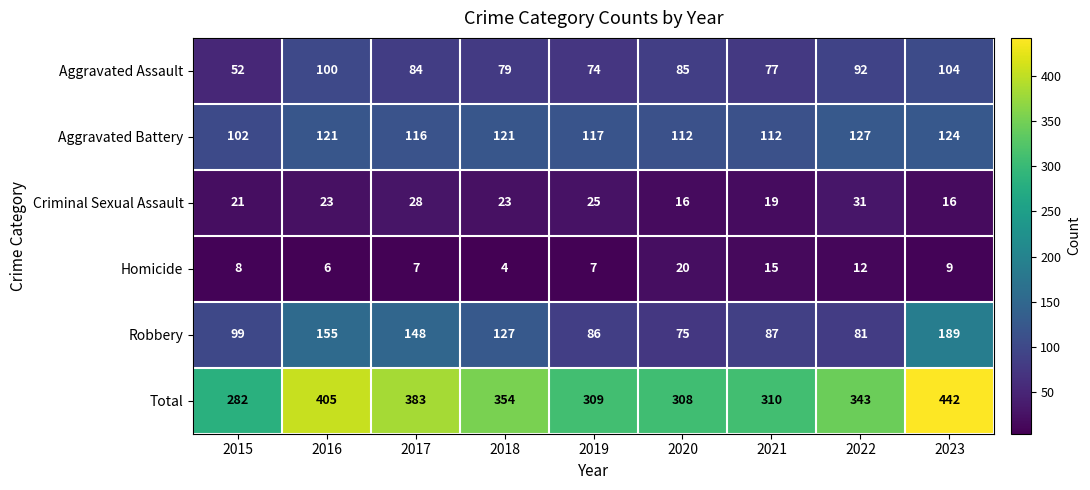

True or false: Homicide has a value of 9 at 2023.

True